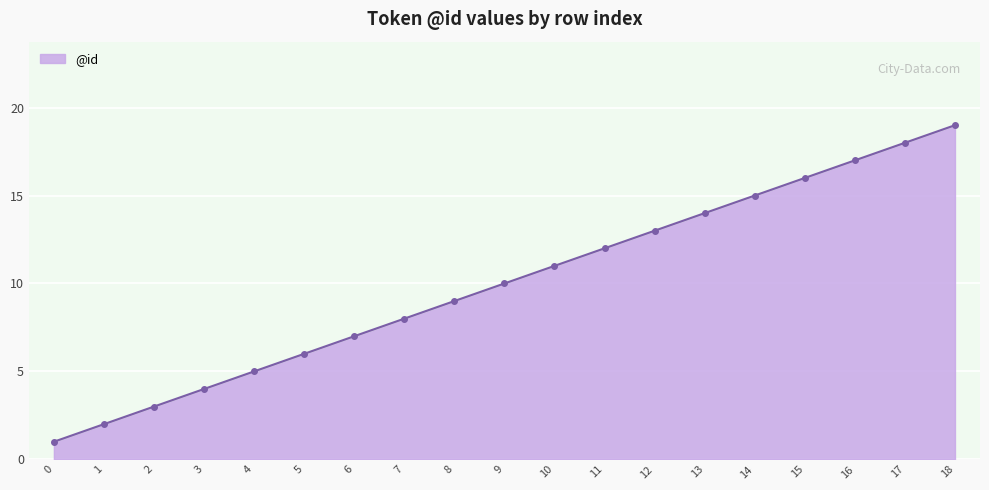

What is the difference between the maximum and minimum values?

18